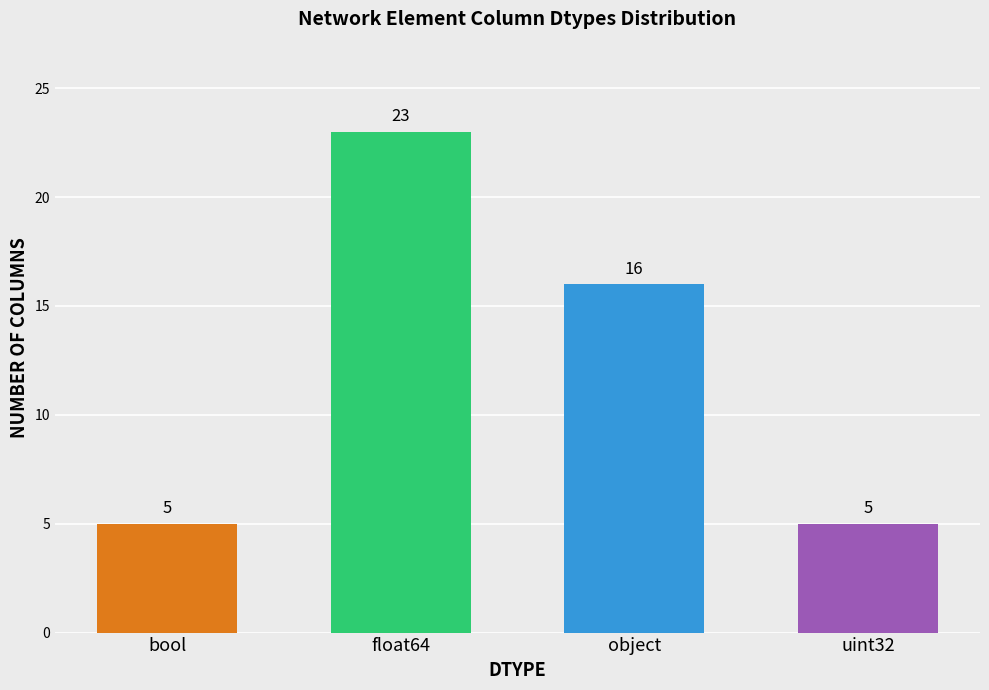

What is the maximum value shown in the chart?

23